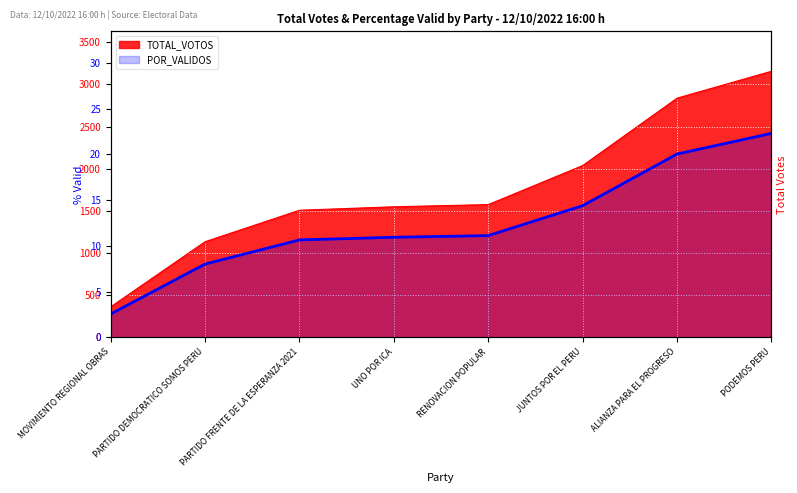

How many data points does each series have?

8